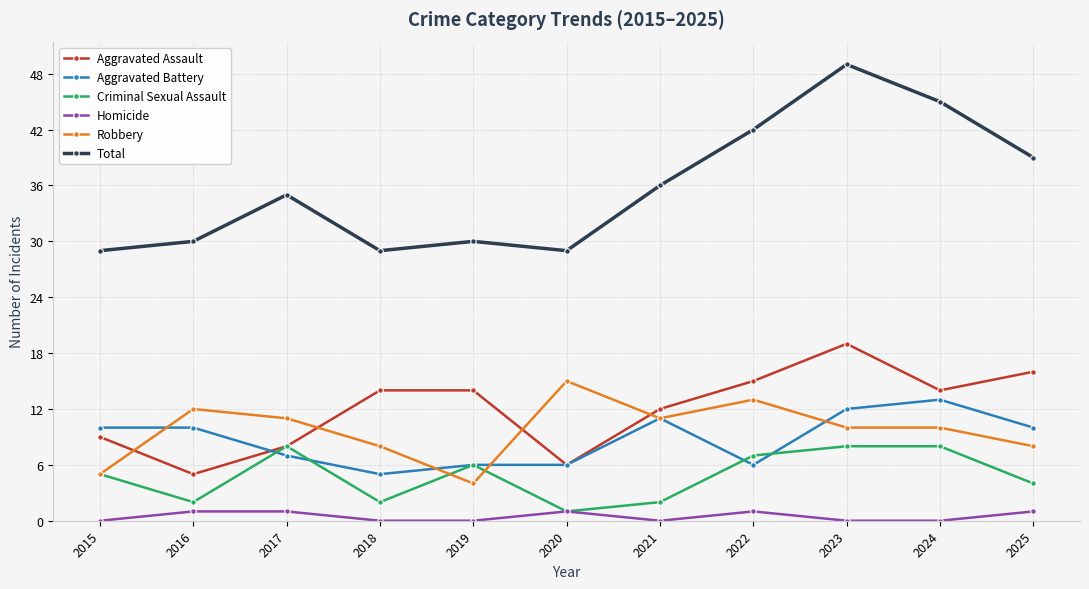

True or false: Homicide and Aggravated Battery cross at least once.

False